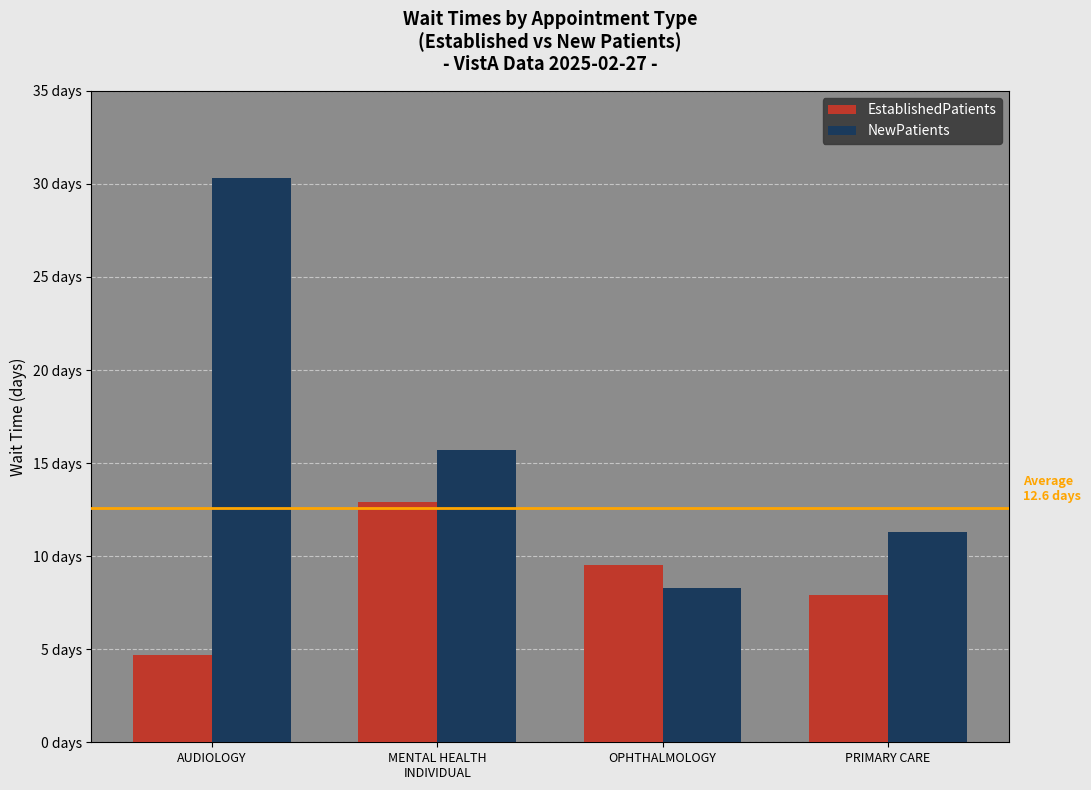

How many EstablishedPatients values are between 7 and 12?

2